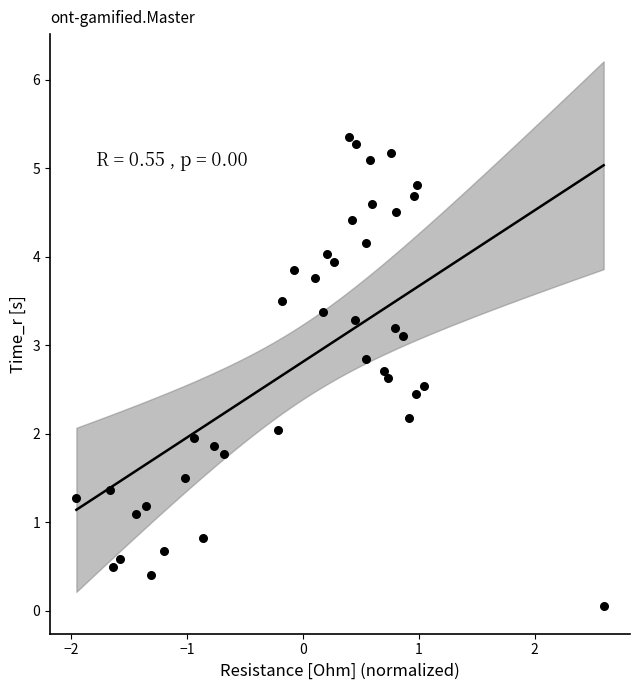

What is the range of Y values (max minus min)?

5.3